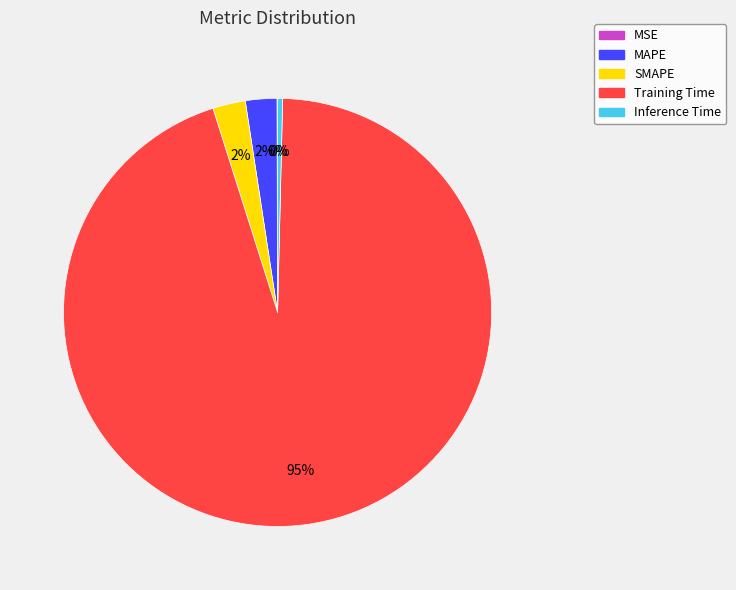

Is Training Time the majority of the pie?

Yes